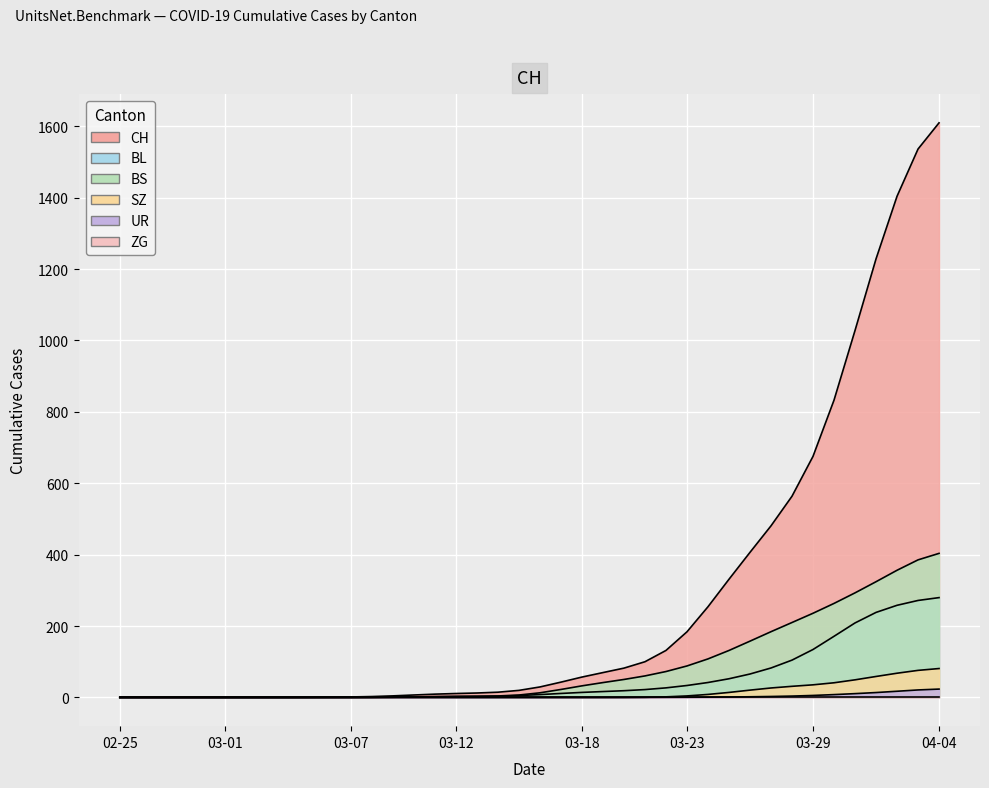

Between 2020-03-04 and 2020-03-06, which is larger?

2020-03-06